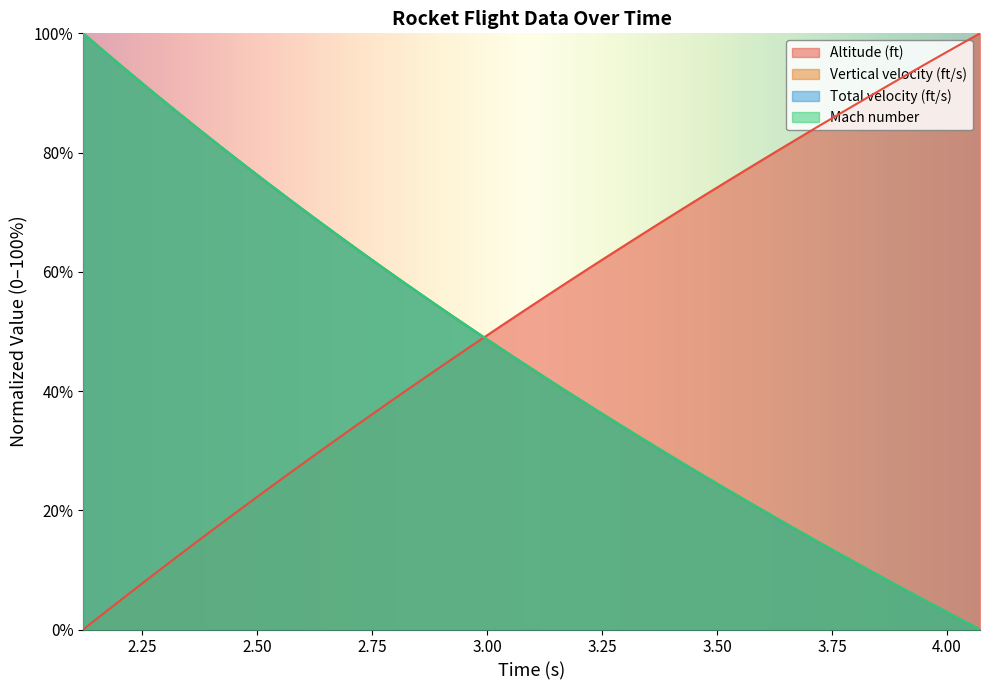

How many intersections are there between Altitude (ft) and Mach number?

1